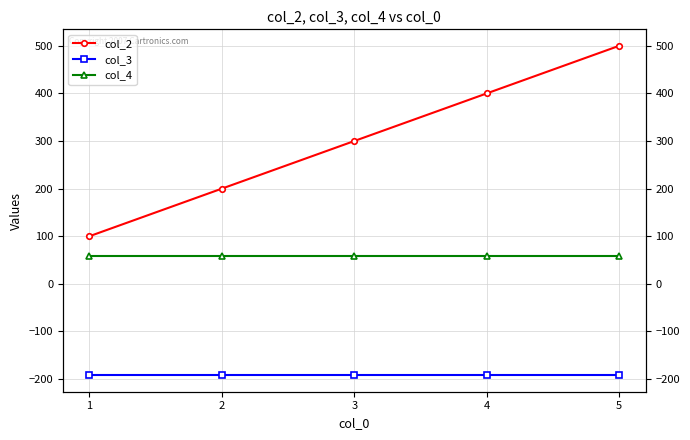

Which series has the largest total across all categories?

col_2